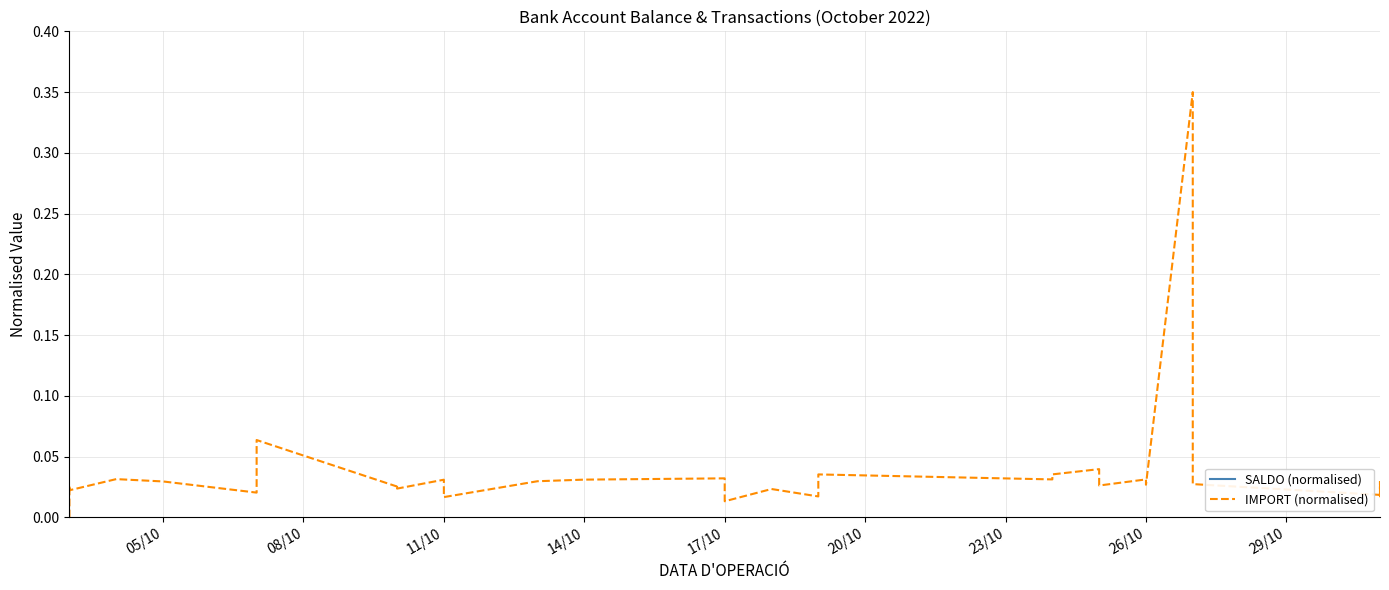

What is the total value across all series at 29/10?

0.6